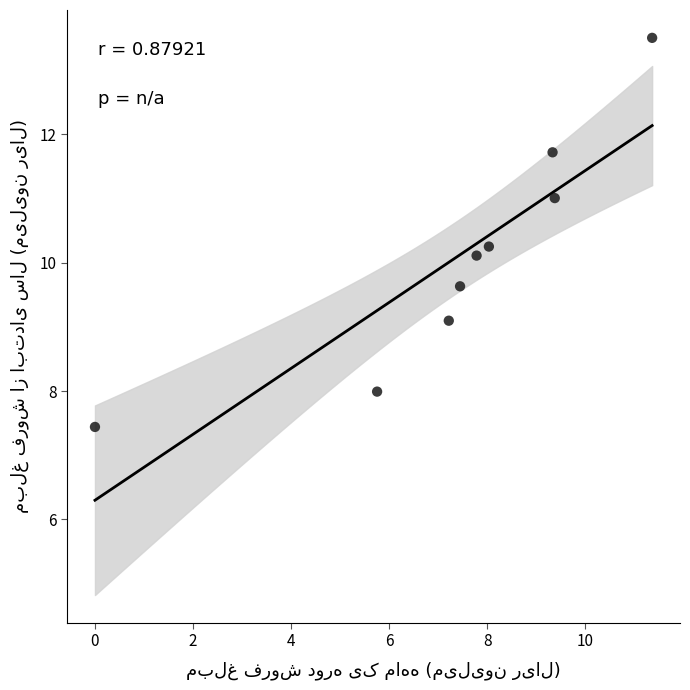

What Y value in the scatter plot is closest to 10?

10.1